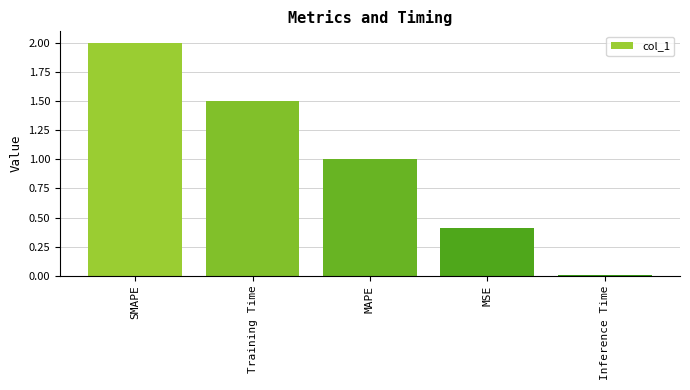

List the labels in order of value, largest first.

SMAPE, Training Time, MAPE, MSE, Inference Time